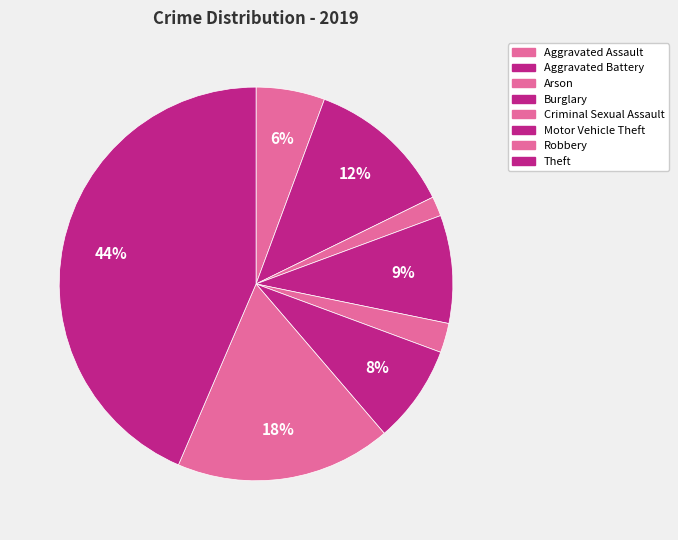

Is there a majority slice in this chart?

No